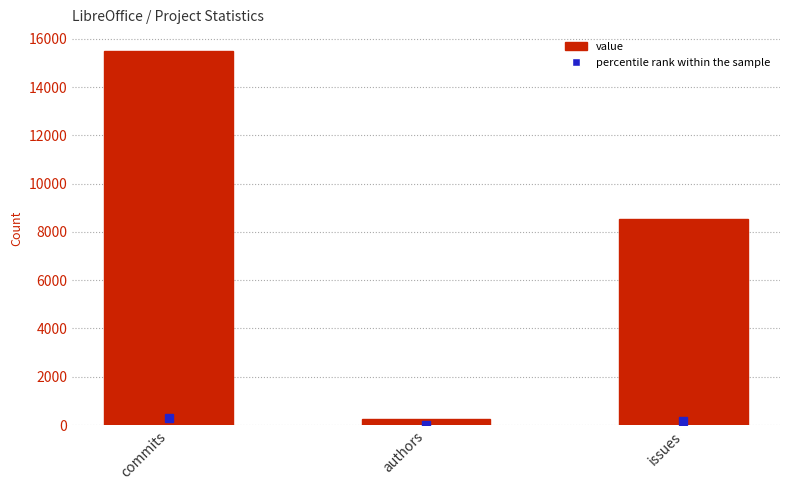

The chart shows a value of 11953 at issues. True or false?

False